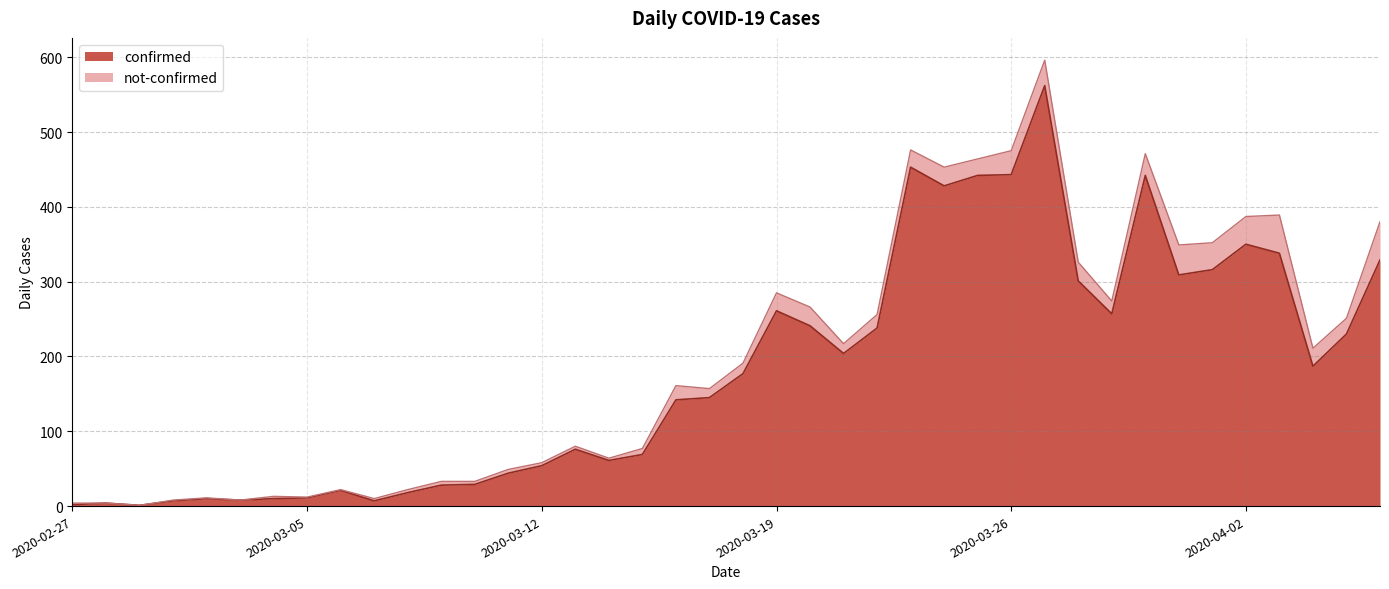

Rank the categories by value from highest to lowest.

2020-03-27, 2020-03-23, 2020-03-26, 2020-03-25, 2020-03-30, 2020-03-24, 2020-04-02, 2020-04-03, 2020-04-06, 2020-04-01, 2020-03-31, 2020-03-28, 2020-03-19, 2020-03-29, 2020-03-20, 2020-03-22, 2020-04-05, 2020-03-21, 2020-04-04, 2020-03-18, 2020-03-17, 2020-03-16, 2020-03-13, 2020-03-15, 2020-03-14, 2020-03-12, 2020-03-11, 2020-03-10, 2020-03-09, 2020-03-06, 2020-03-08, 2020-03-05, 2020-03-02, 2020-03-04, 2020-03-03, 2020-03-01, 2020-03-07, 2020-02-28, 2020-02-27, 2020-02-29